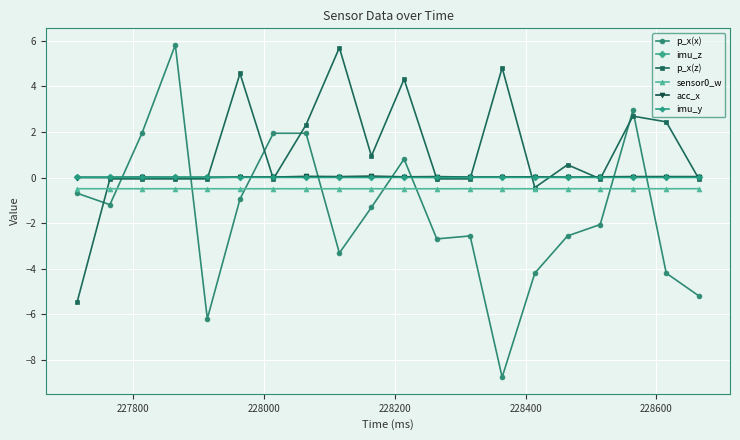

Which series has the widest spread of values?

p_x(x)